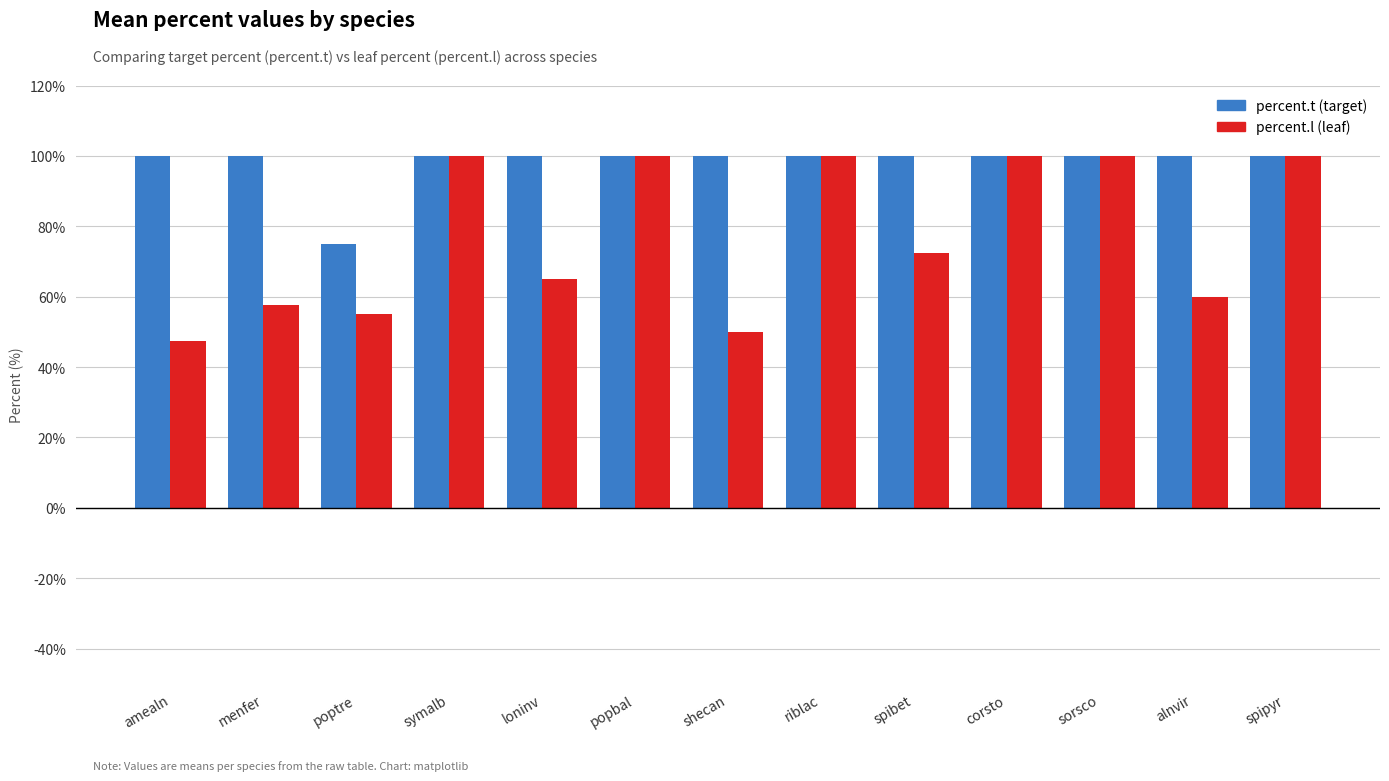

What is the total value across all series at spipyr?

200.0